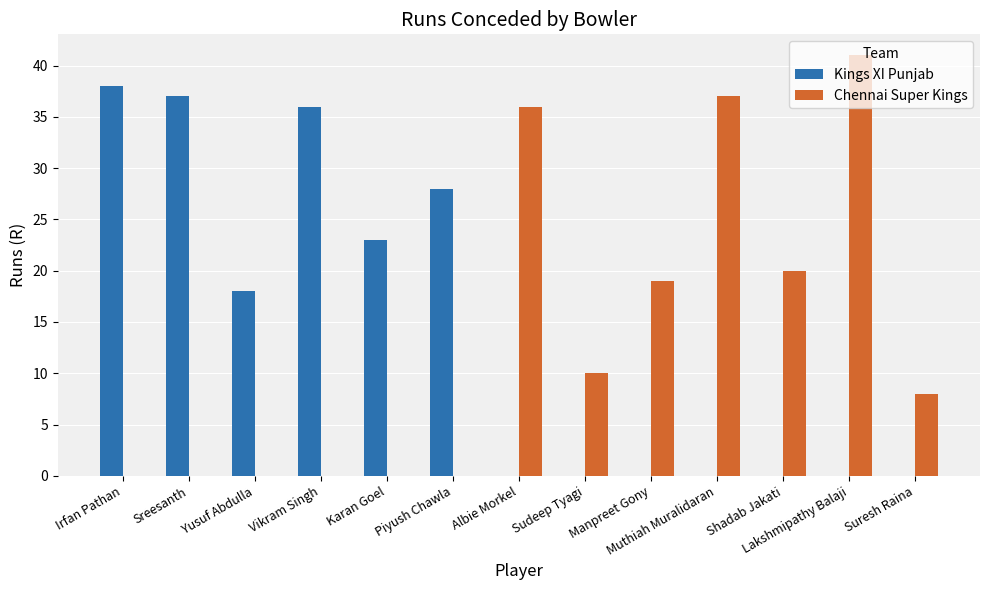

At which category is the sum across all series the highest?

Lakshmipathy Balaji